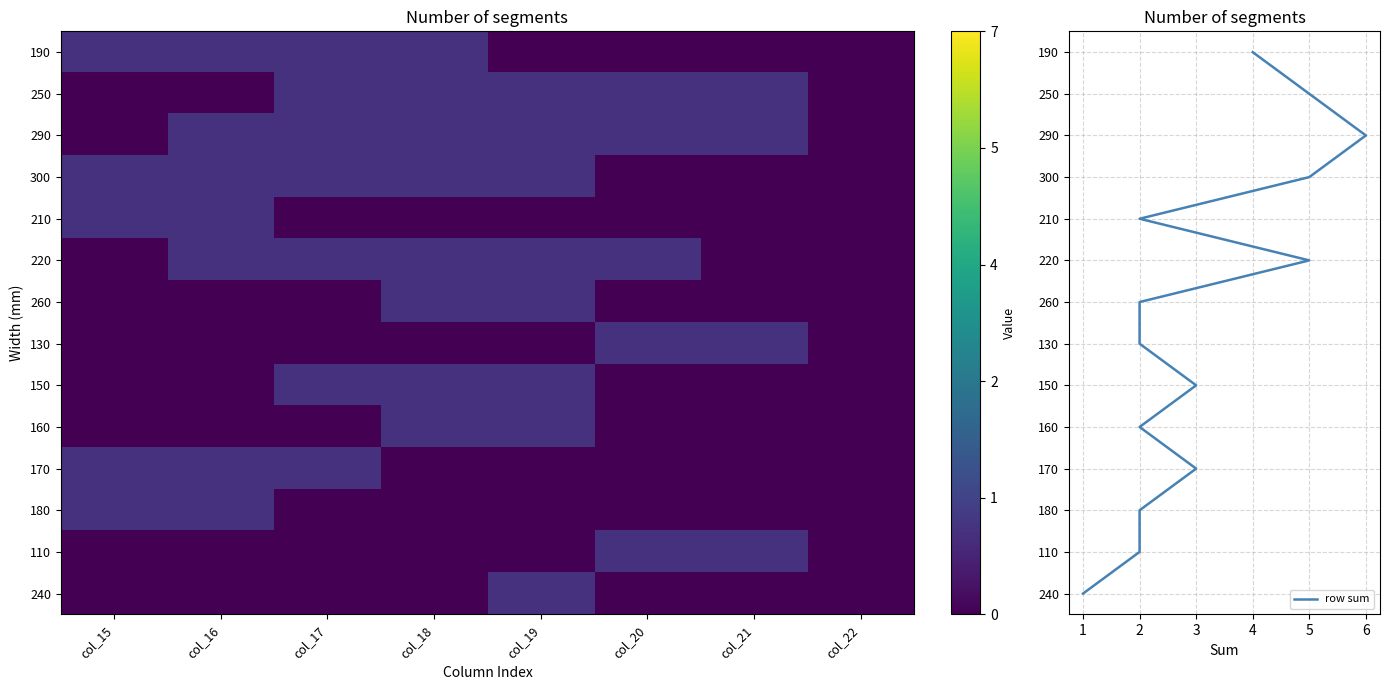

Which label corresponds to the largest value in the chart?

col_15